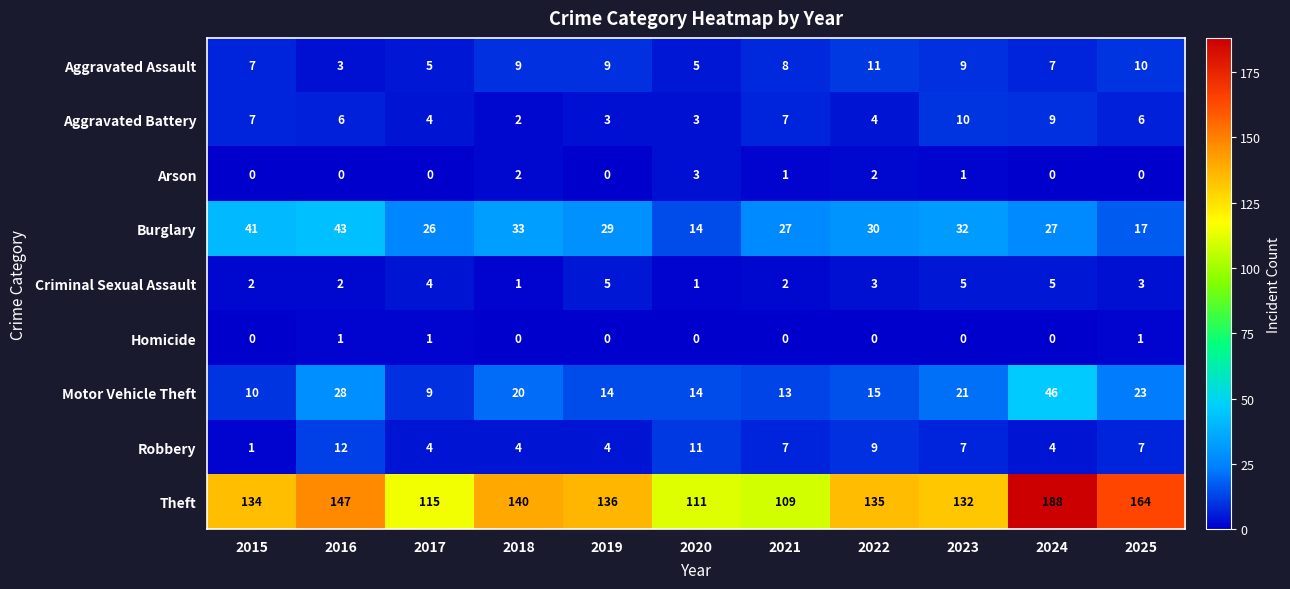

Where does the Theft series first go above 135?

2016